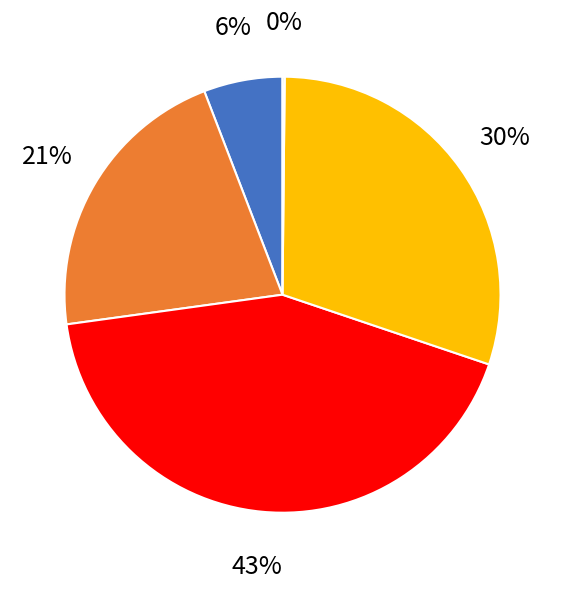

Is there a majority slice in this chart?

No